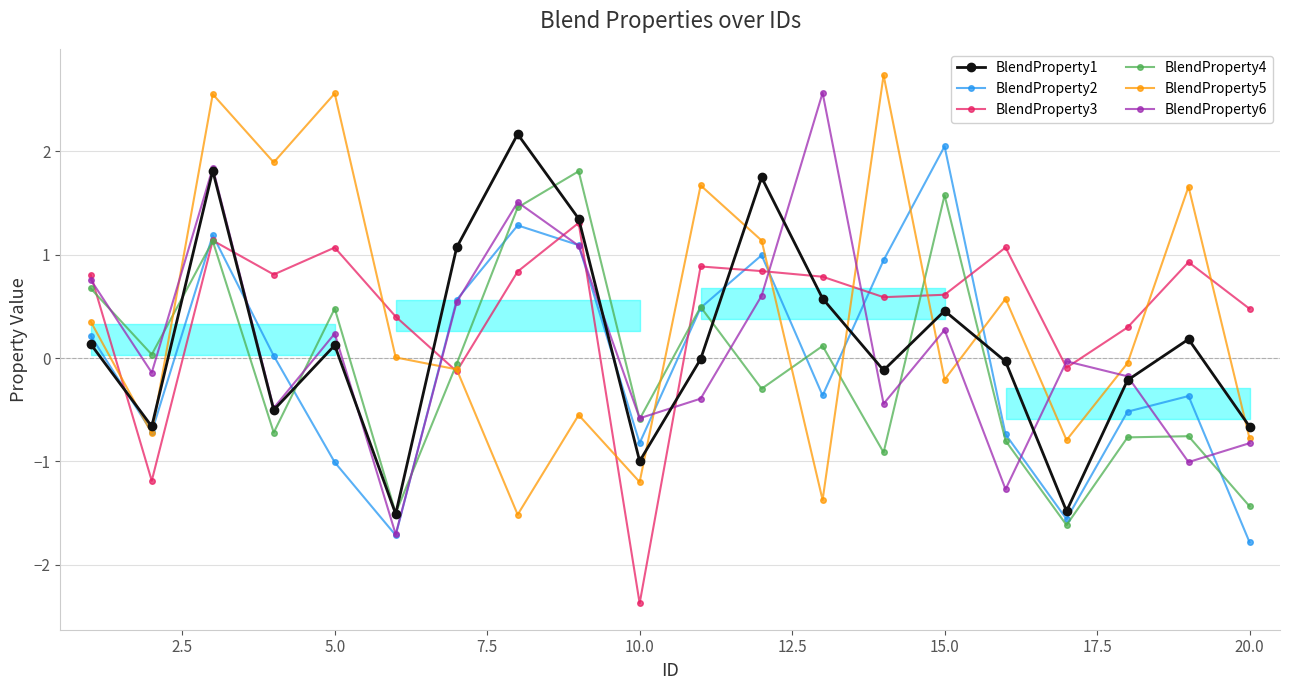

In BlendProperty6, how many points are higher than both neighbors (excluding endpoints)?

6